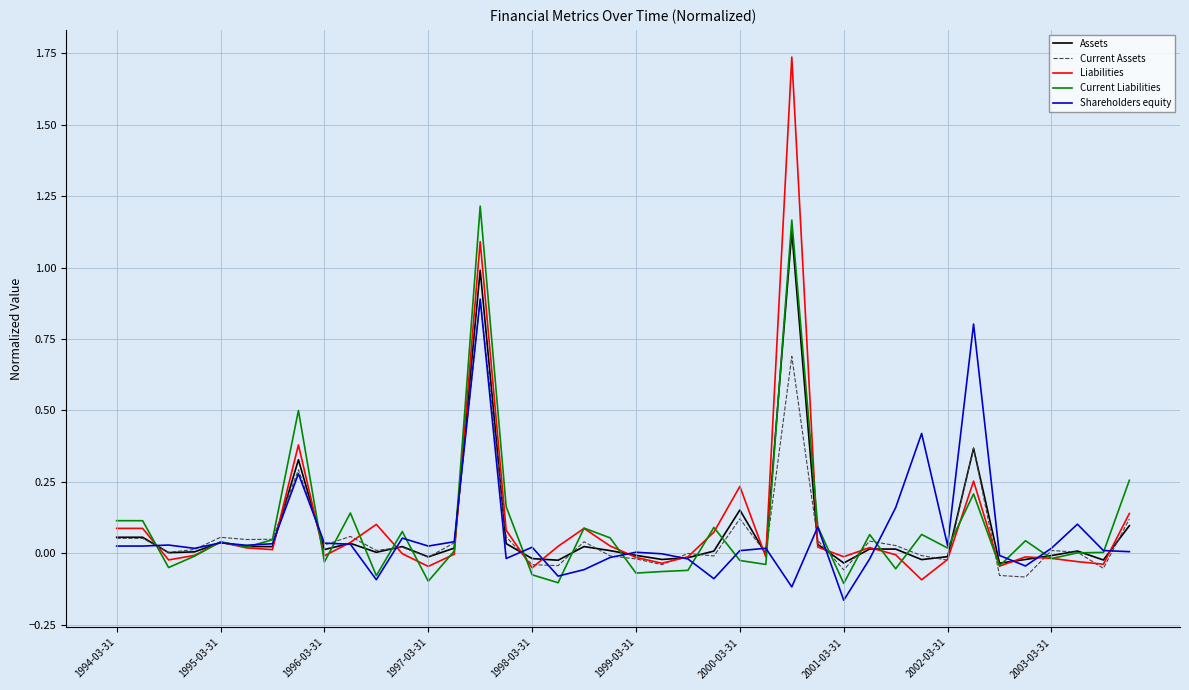

What is the sum of all Current Liabilities values?

3.7